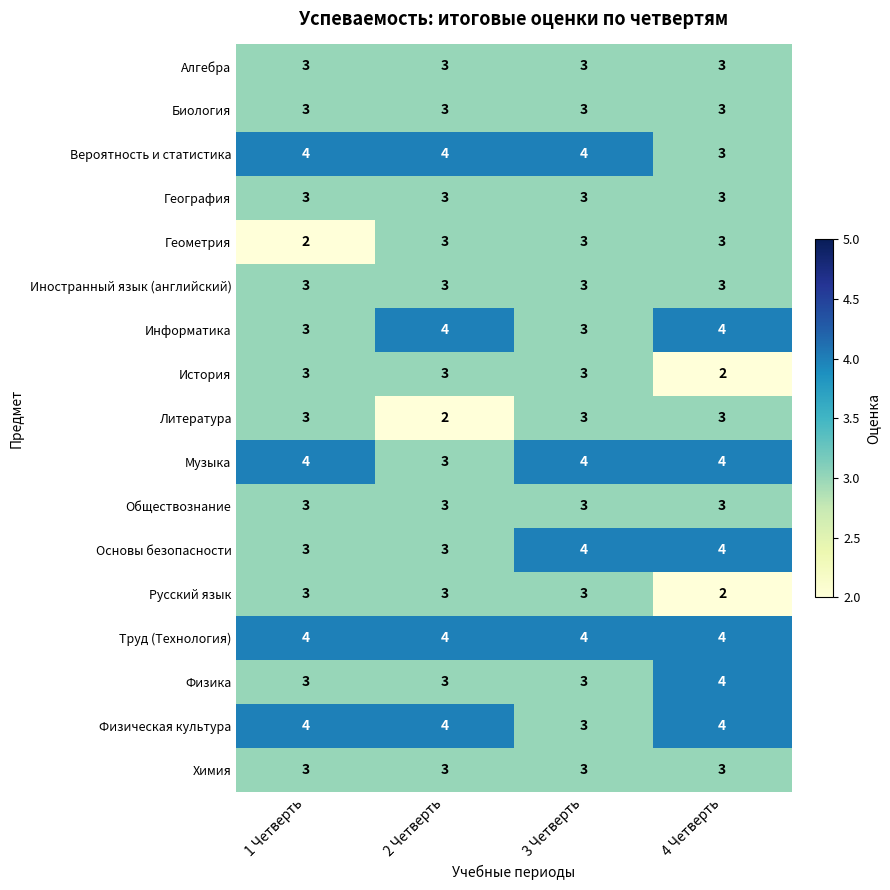

What value does the Физическая культура series have at 1 Четверть?

4